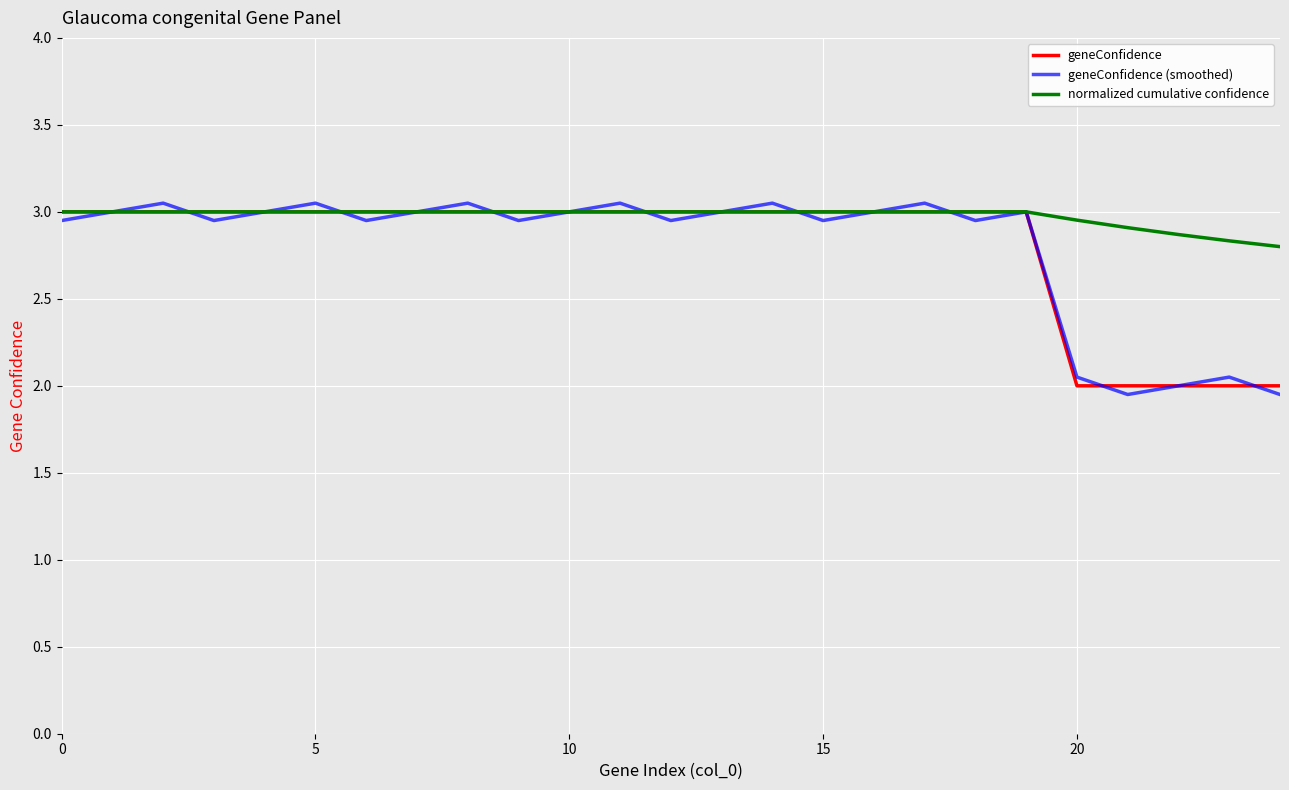

Which series has the largest range (max minus min)?

geneConfidence (smoothed)